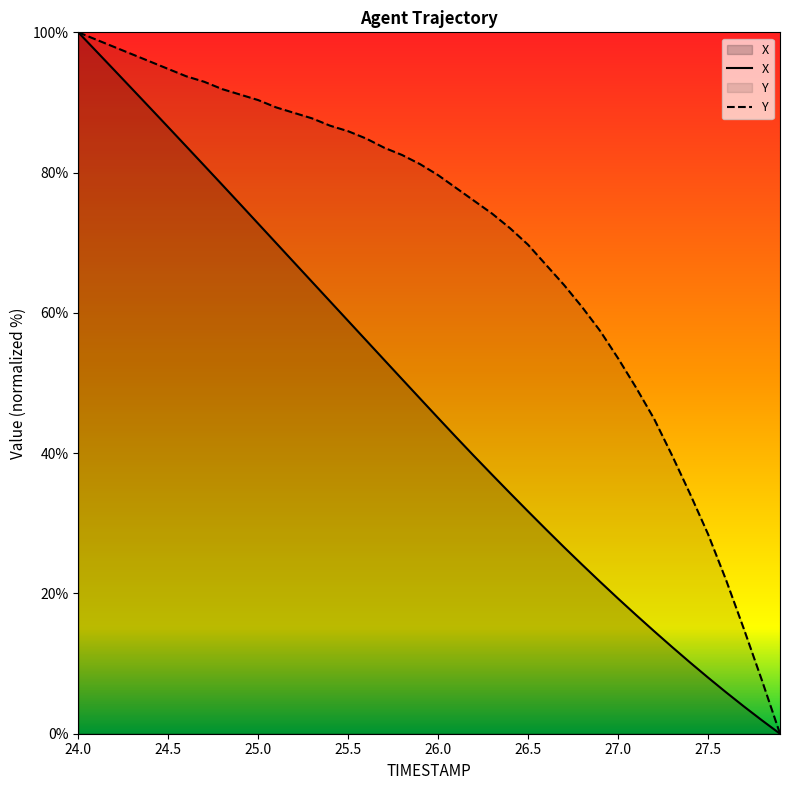

How many data points in X are above 47?

20